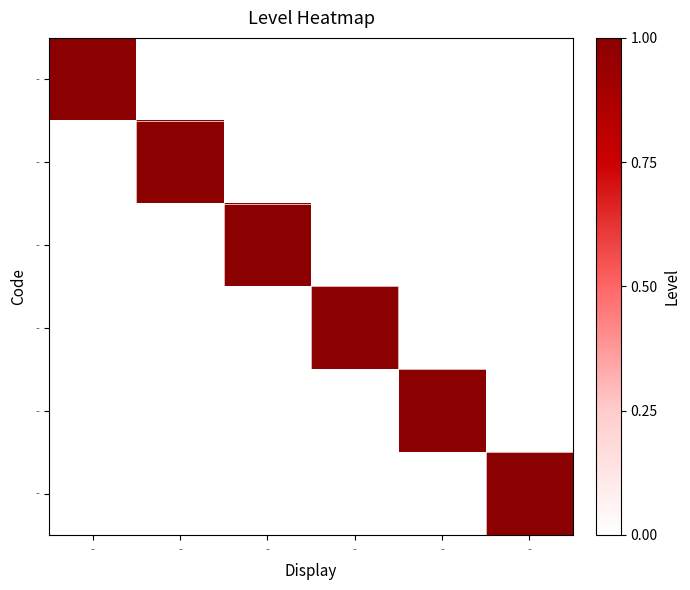

Which category has the lowest value across all series?

-